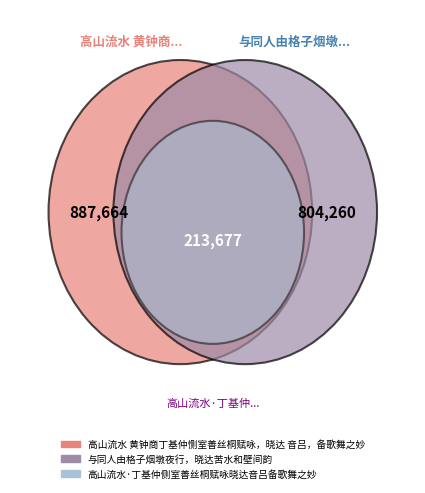

What percentage do 高山流水 黄钟商丁基仲恻室善丝桐赋咏，晓达 音吕，备歌舞之妙 and 与同人由格子烟墩夜行，晓达苦水和壁间韵 together represent?

88.8%